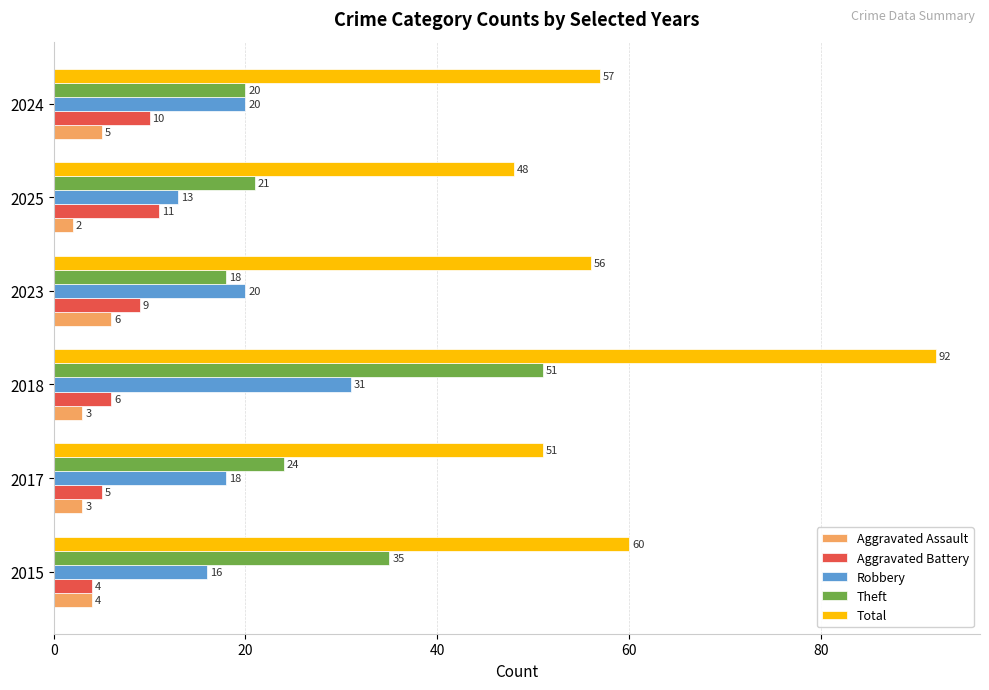

What is the sum of all Theft values?

169